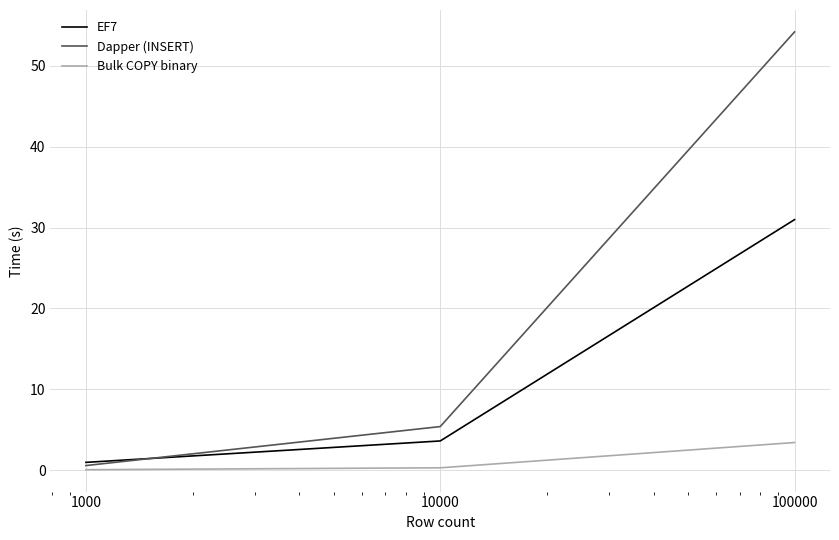

List the series in order of their peak value, lowest first.

Bulk COPY binary, EF7, Dapper (INSERT)